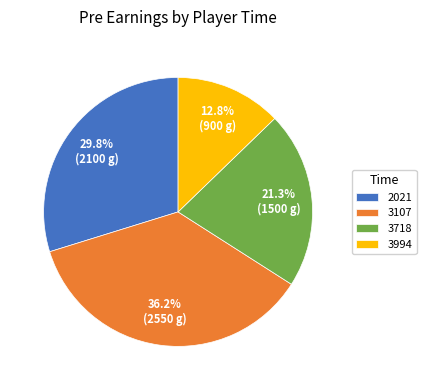

To the nearest percent, what percentage of the pie is 3107?

36%